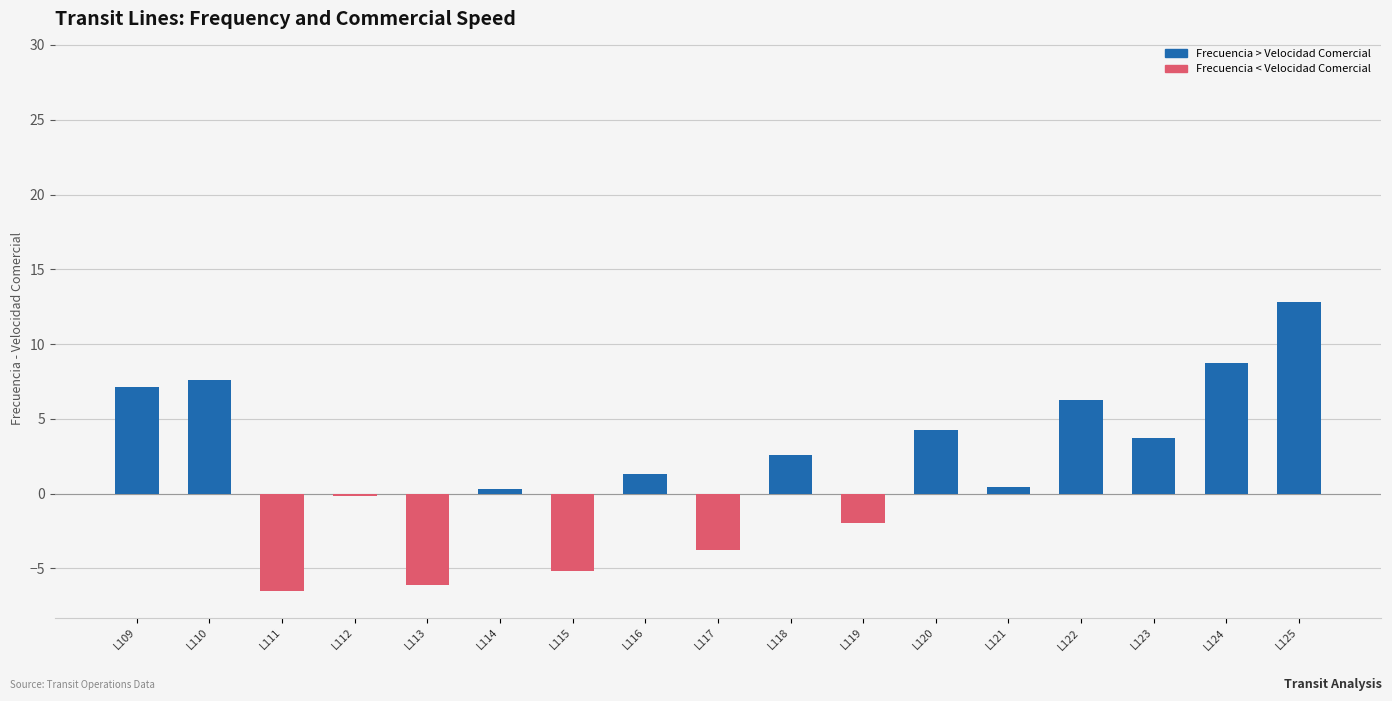

Read the value at L118.

2.6